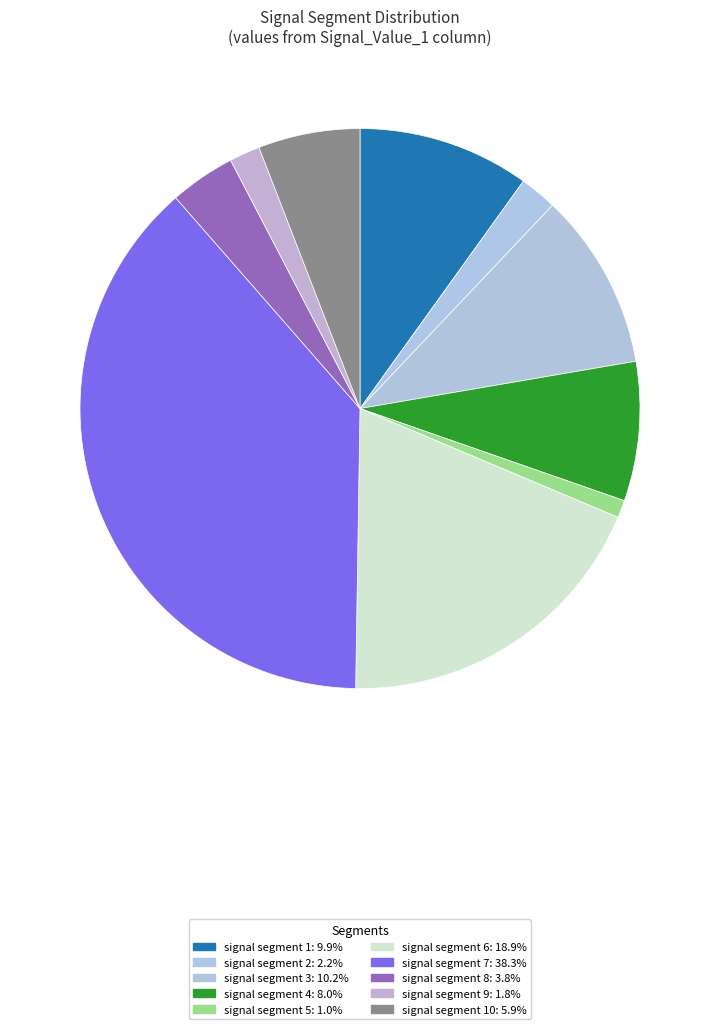

Which category has the biggest portion of the pie?

signal segment 7